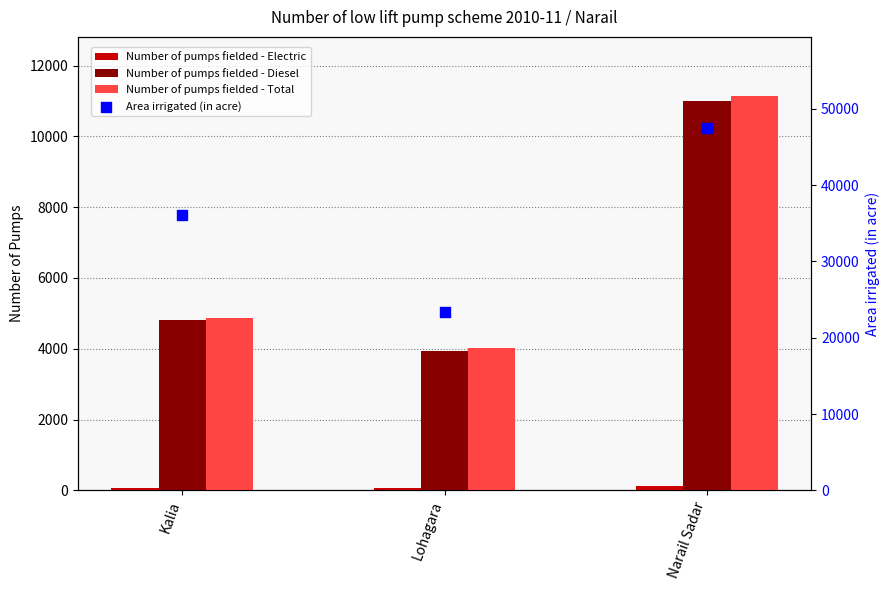

At how many categories does at least one series exceed 36193?

1